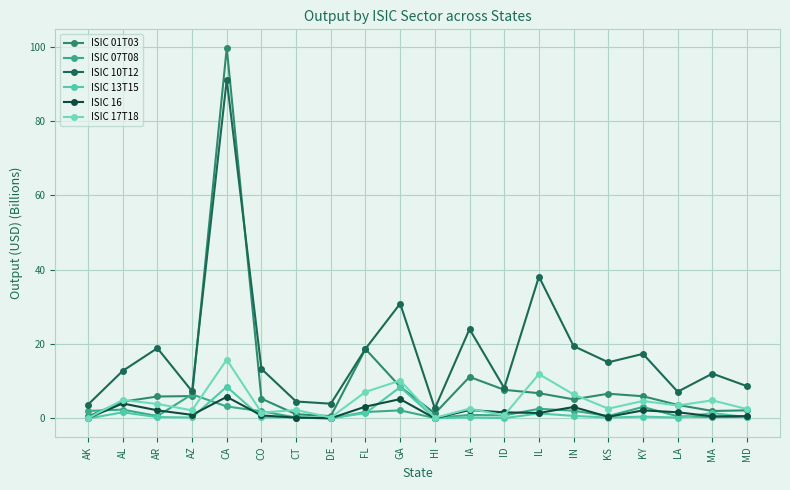

What is the maximum value for ISIC 13T15?

8.5